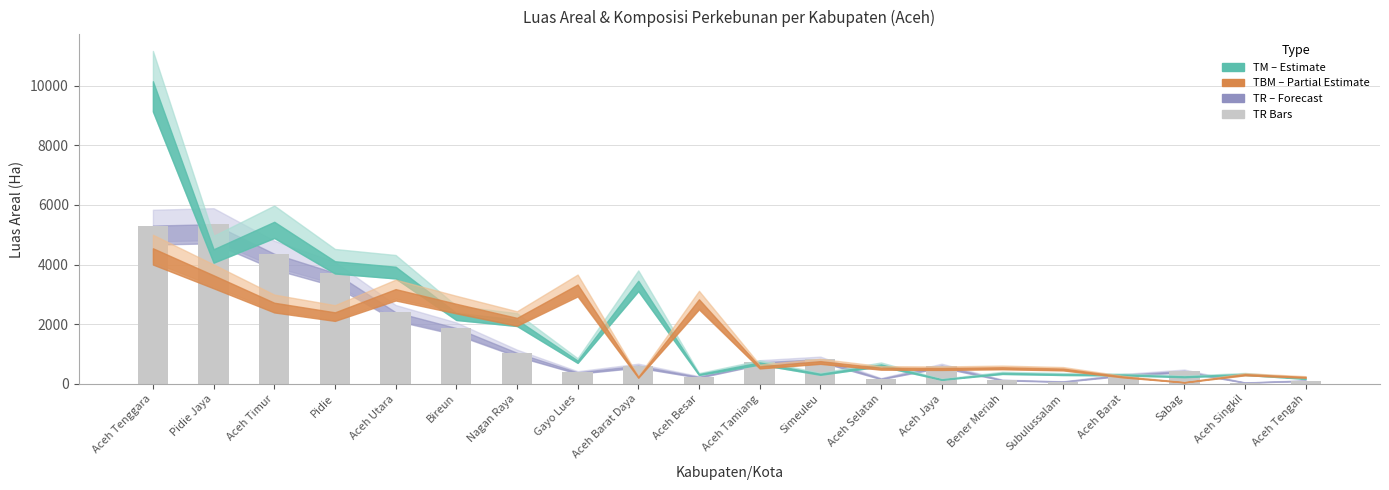

How many distinct data groups are displayed?

1